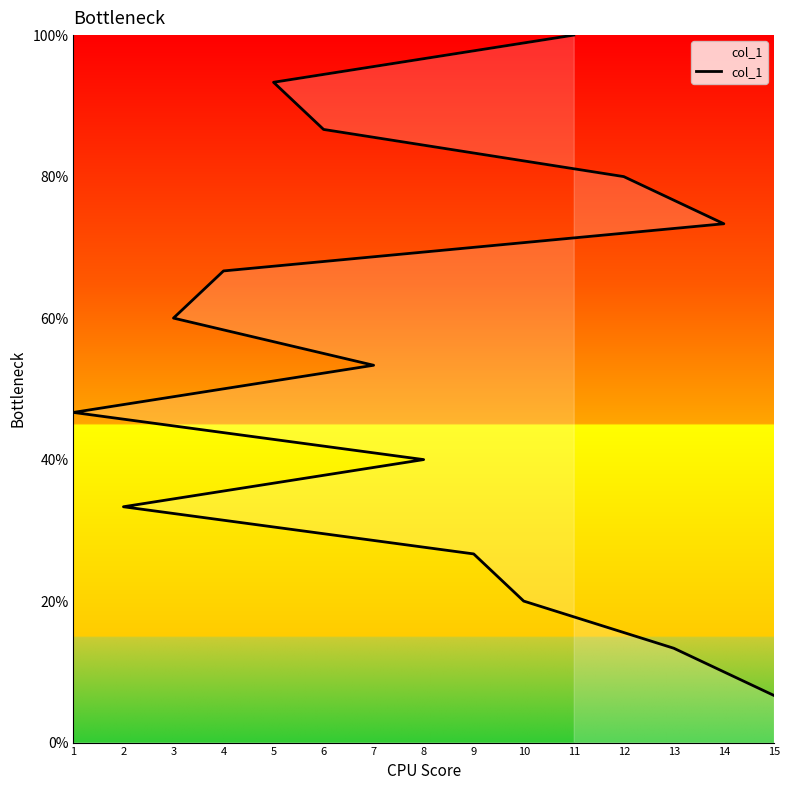

True or false: the data has more than 0 interior local peaks.

False